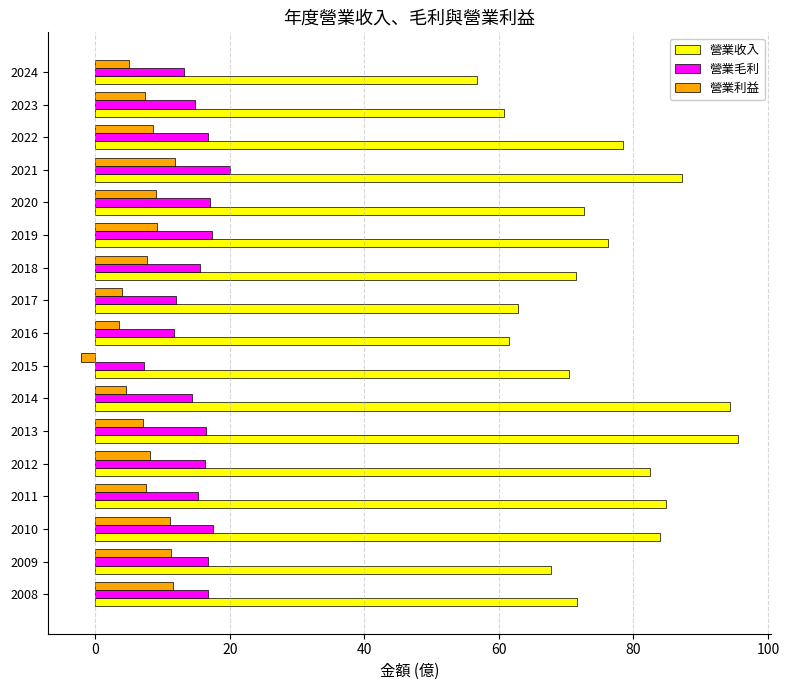

At which label does 營業利益 reach its minimum?

2015